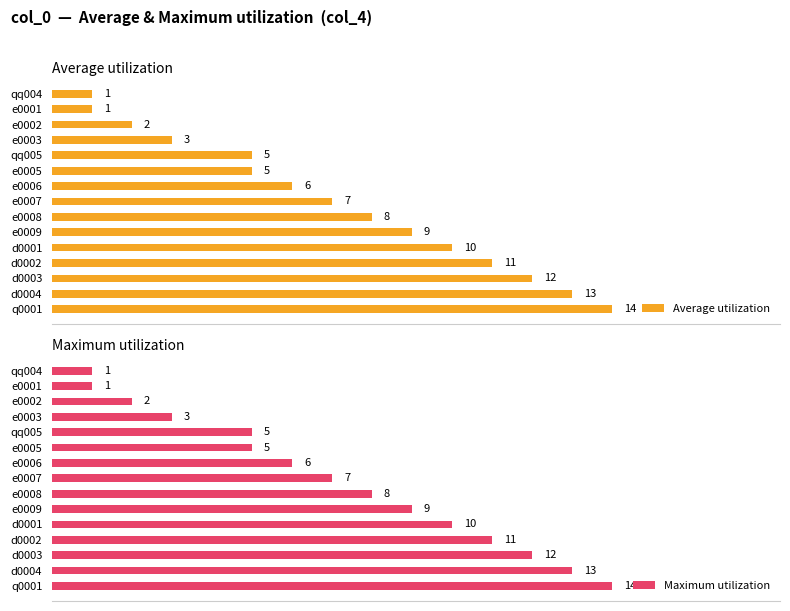

How many bars are there in total?

30